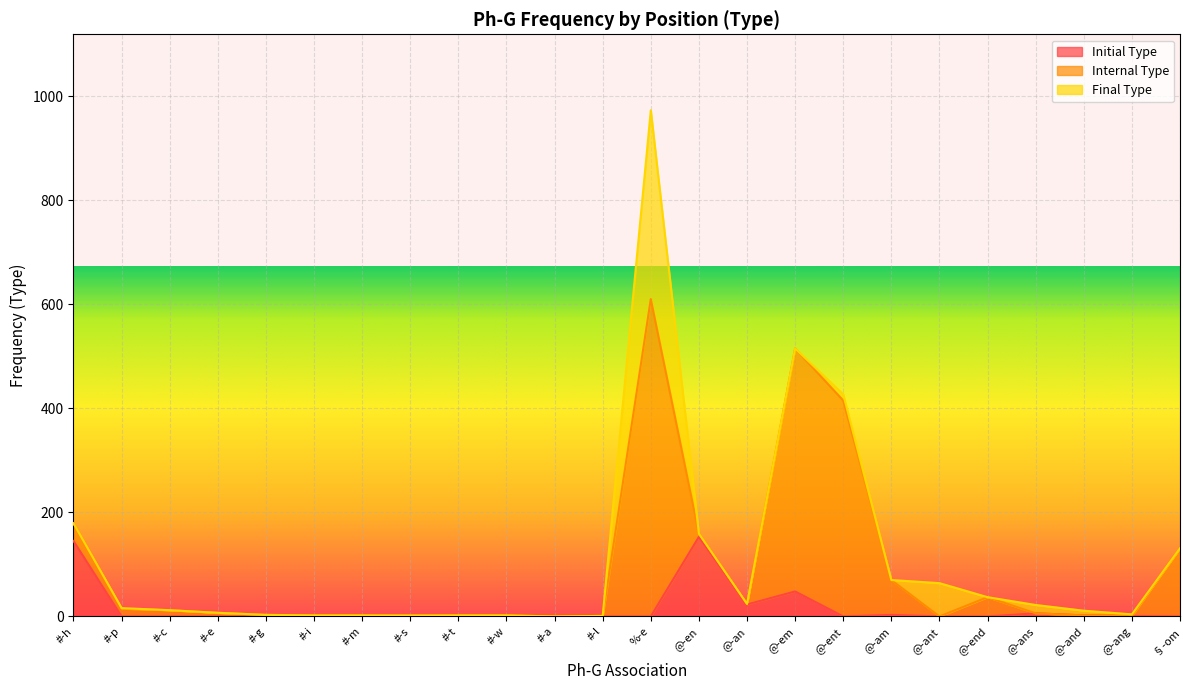

At how many categories does at least one series exceed 96?

6